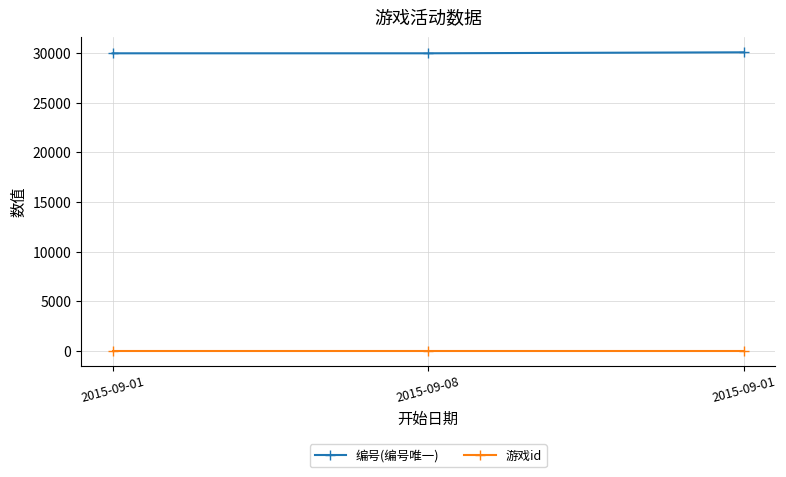

What is the label of the 1st point from the right?

2015-09-01